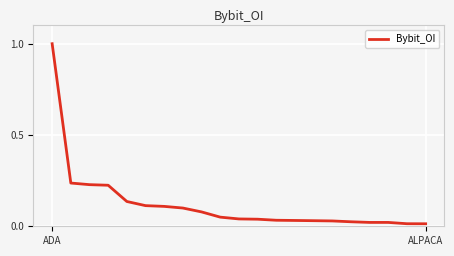

Is this an area chart (filled region under the line)?

No